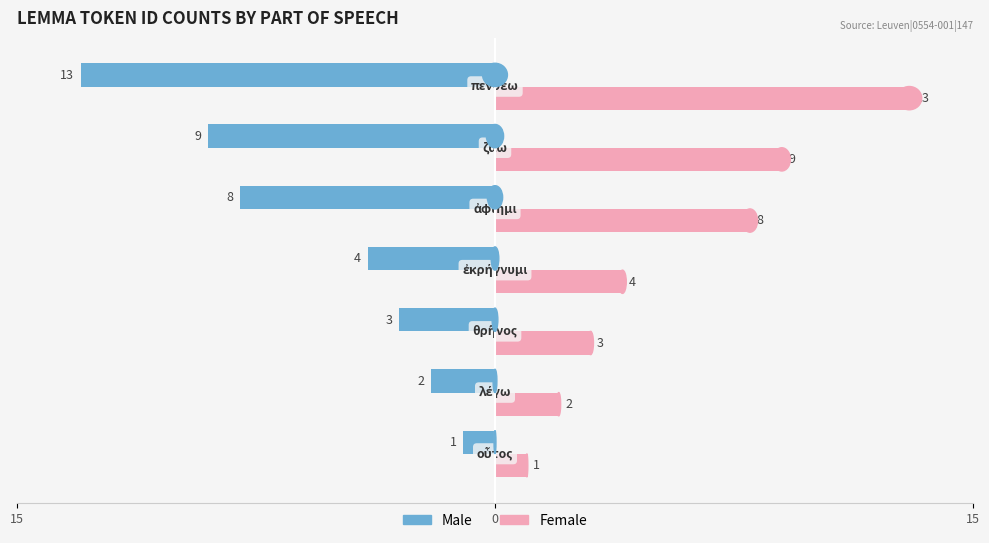

What are all the series names shown in the legend?

Male, Female